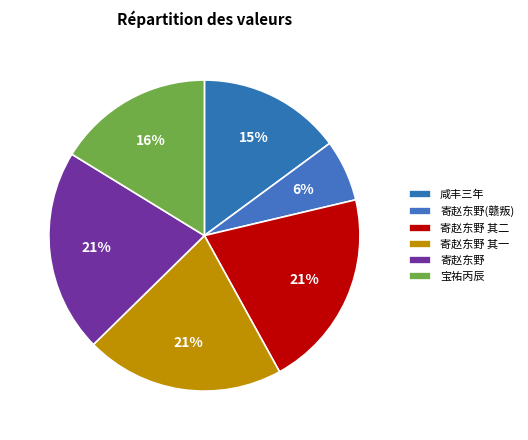

What is the smallest slice in the pie chart?

寄赵东野(赣叛)